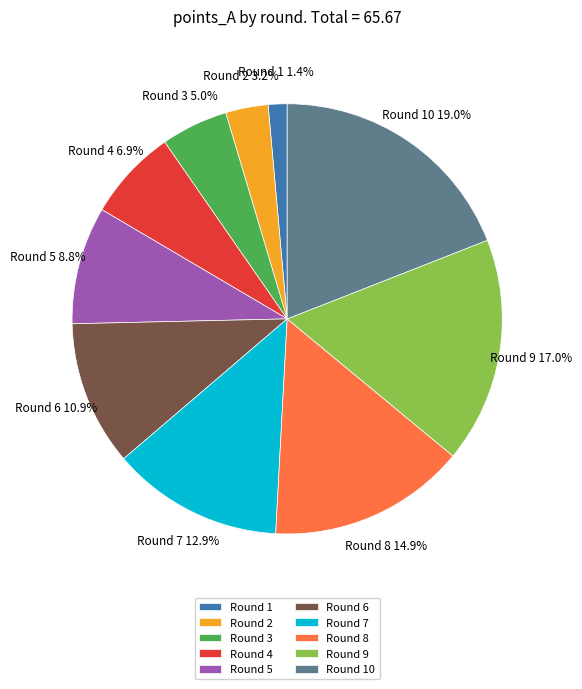

Does Round 10 account for over 50% of the chart?

No